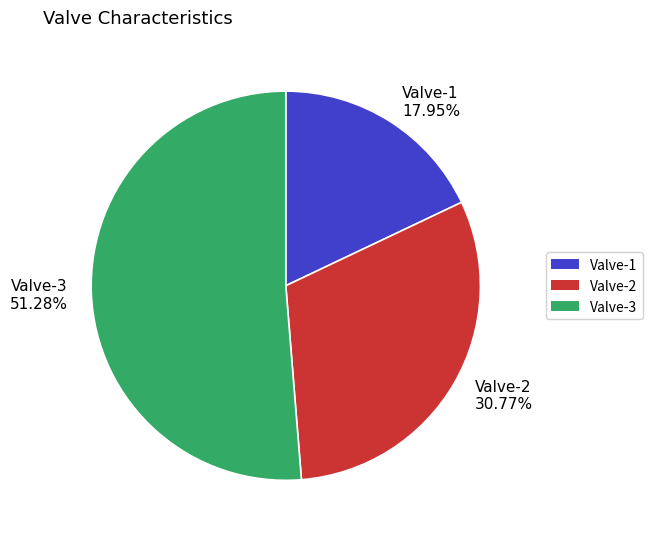

How many slices are in this pie chart?

3